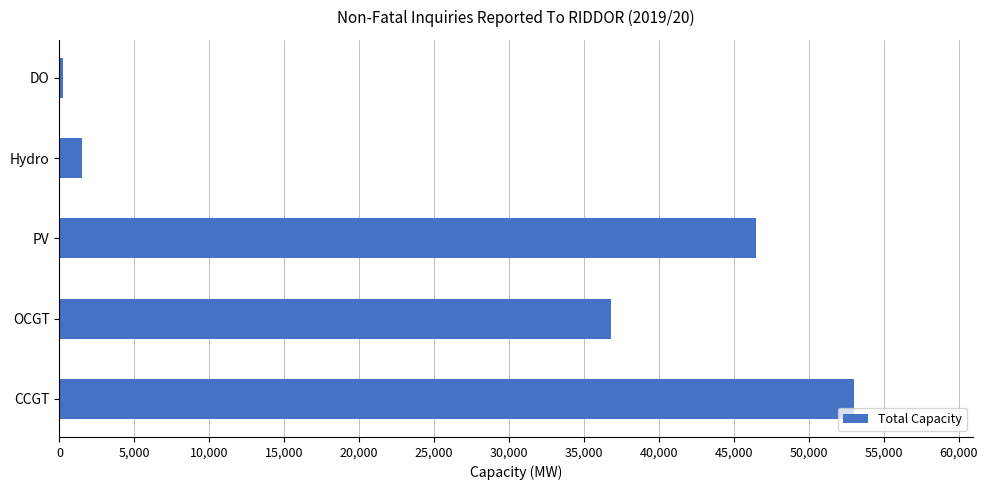

What is the change in value from OCGT to PV?

+9654